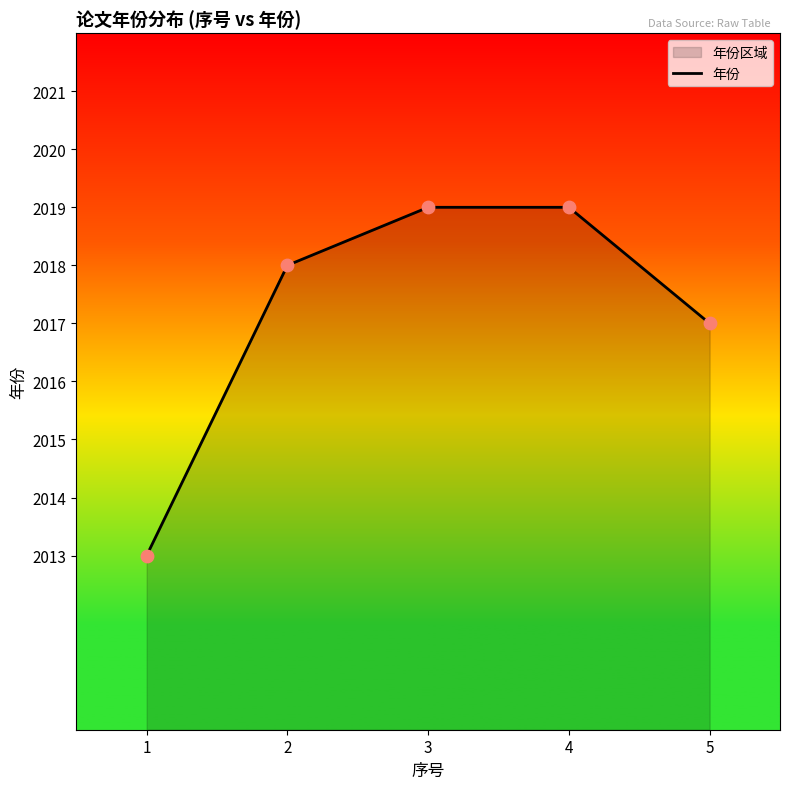

What is the ratio of the value at 5 to the value at 2?

1.0